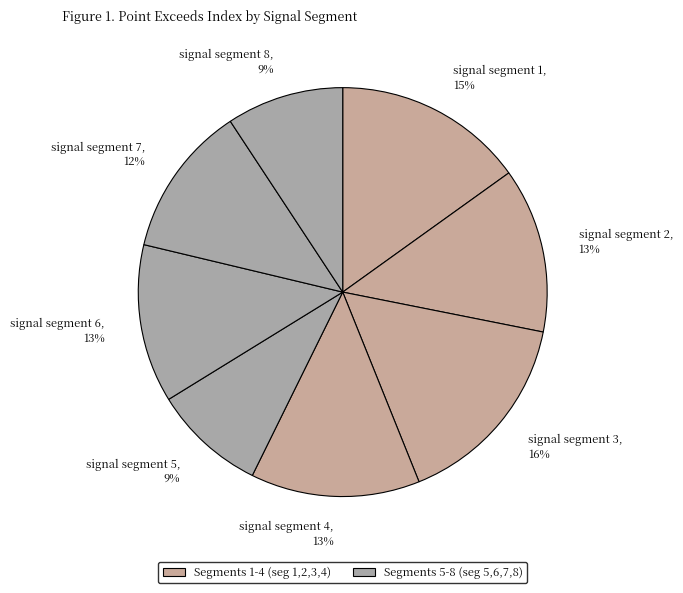

To the nearest percent, what is the average slice percentage?

12%